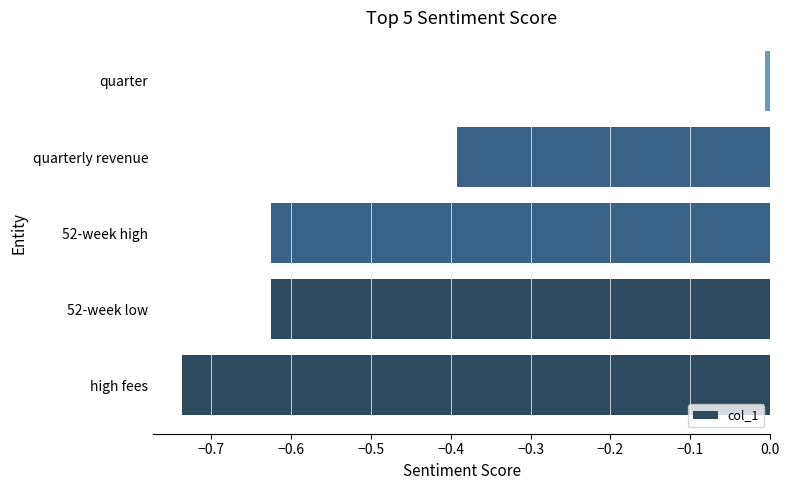

Which label corresponds to the largest value in the chart?

quarter